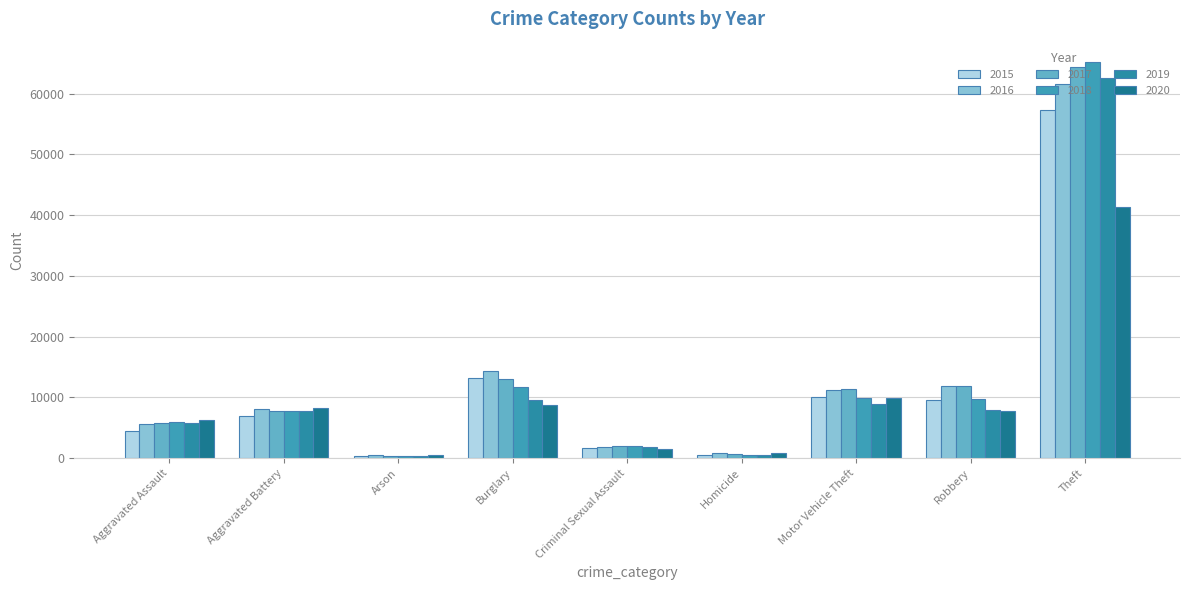

Which series has the widest spread of values?

2018